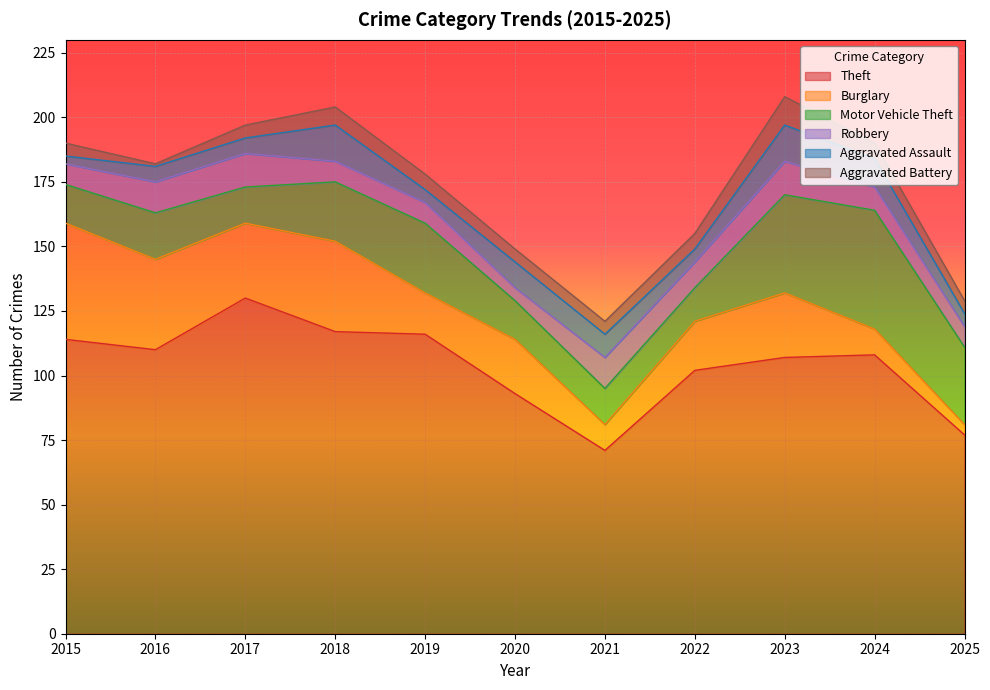

How many data points does each series have?

11